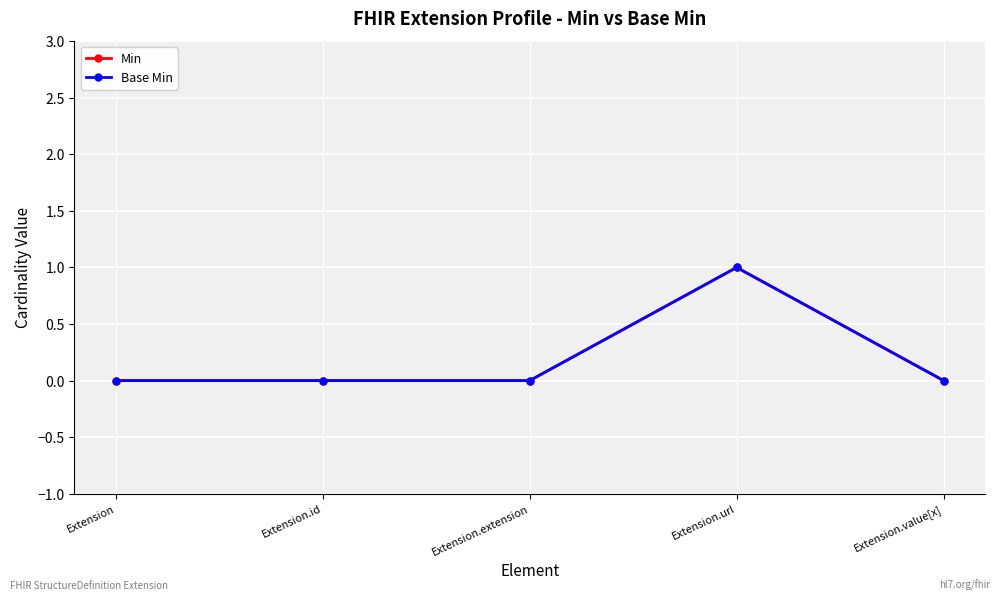

What is the total value across all series at Extension.url?

2